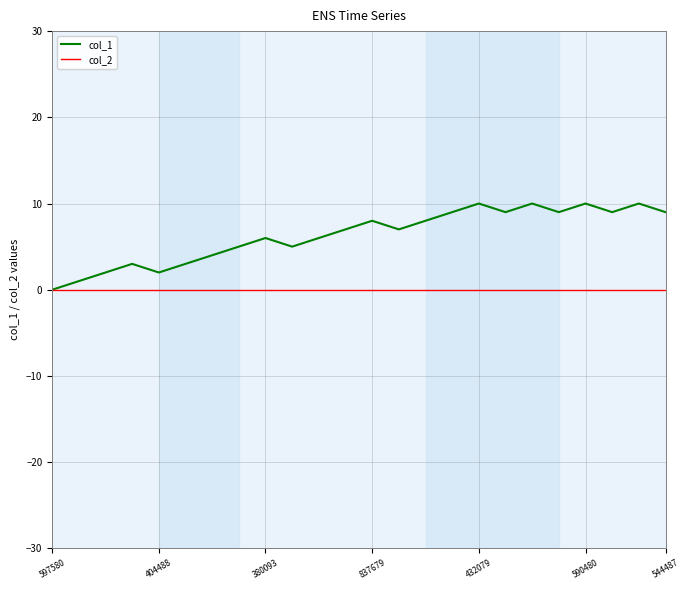

Which series has the largest total across all categories?

col_1